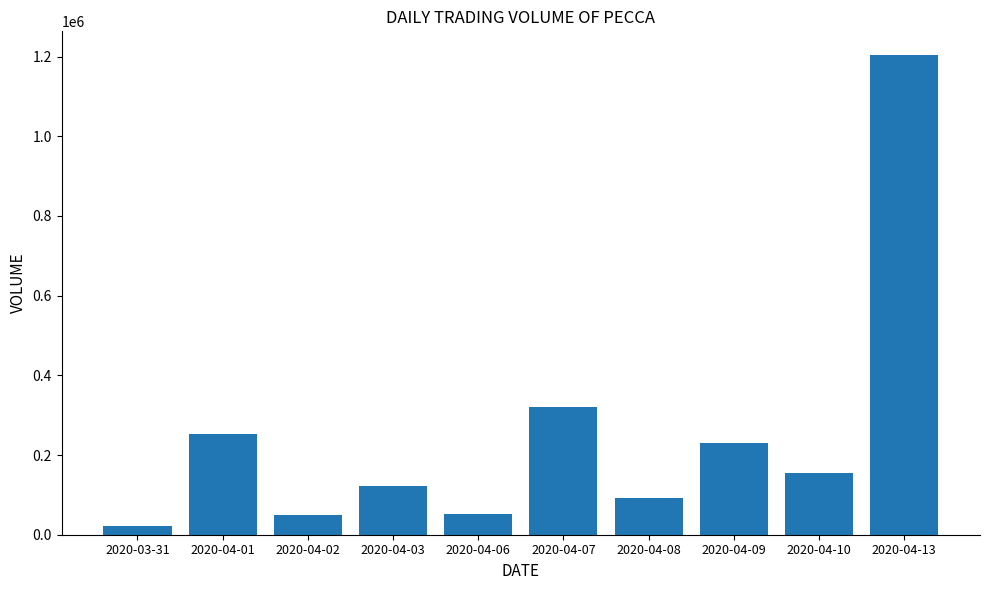

What is the difference between the second highest and minimum values?

300500